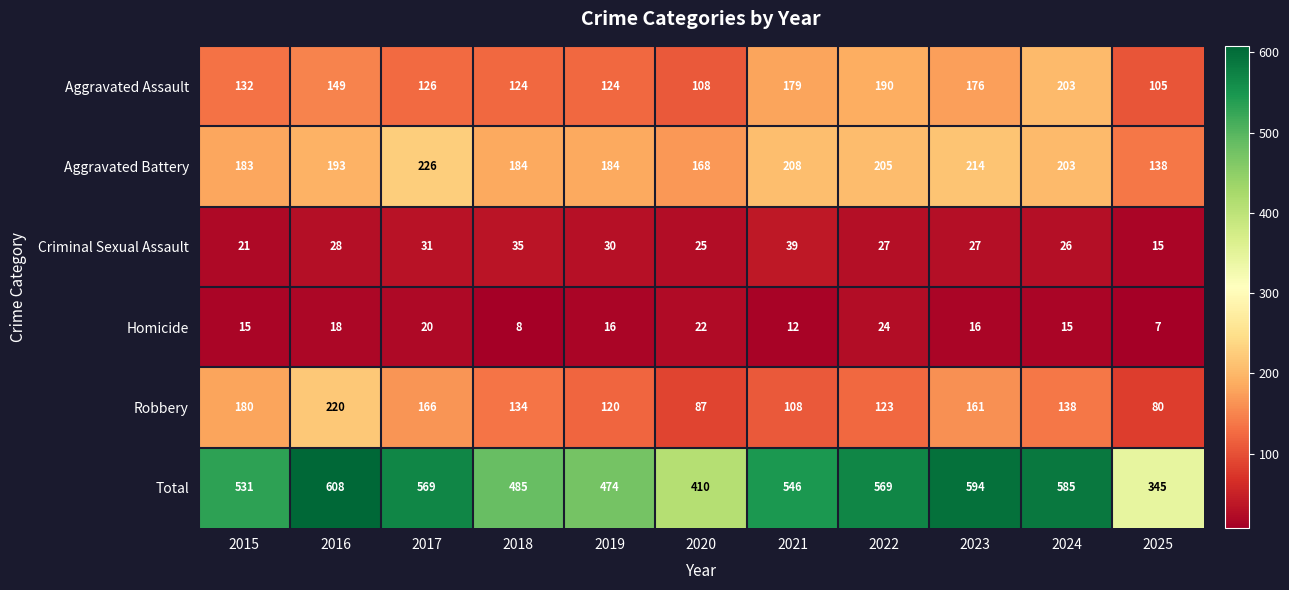

Which series changed the most between 2017 and 2021?

Robbery